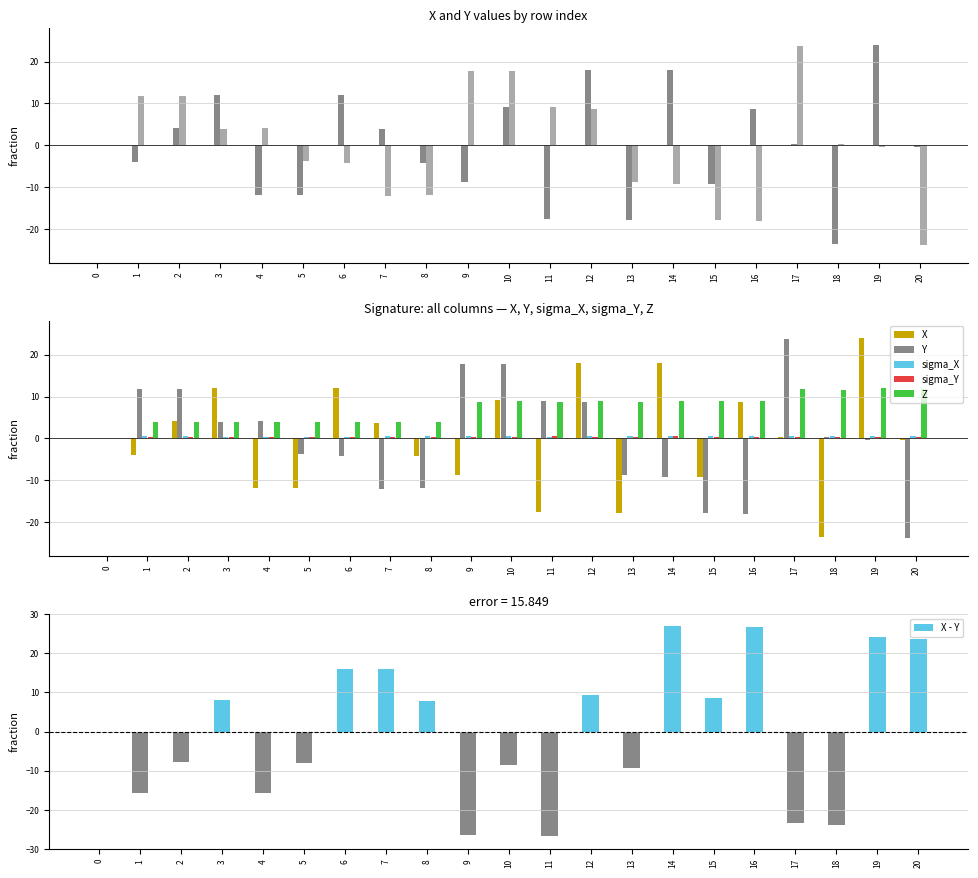

What is the value of the sigma_Y bar at the 6th from the left?

0.4